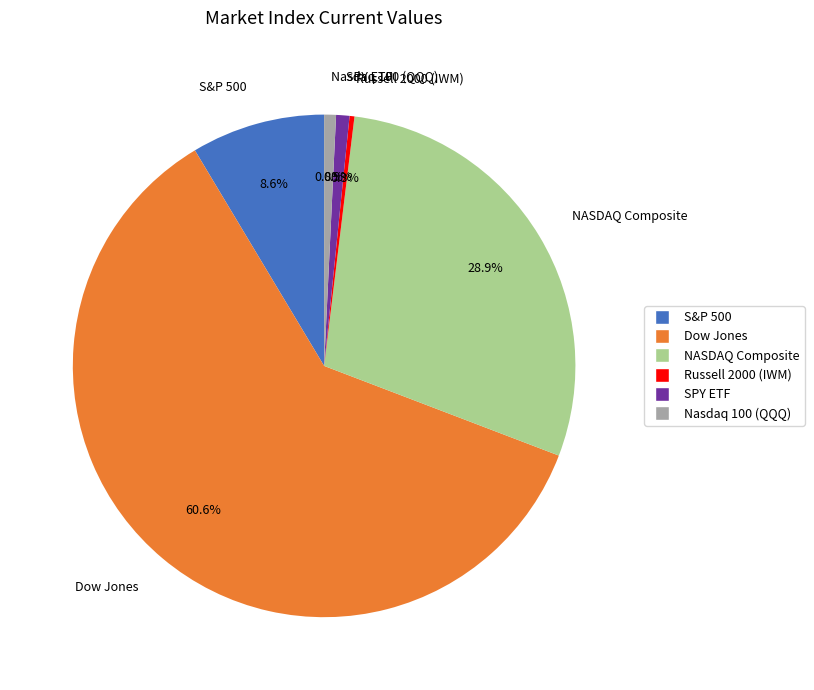

What percentage is the Dow Jones slice, to the nearest percent?

61%